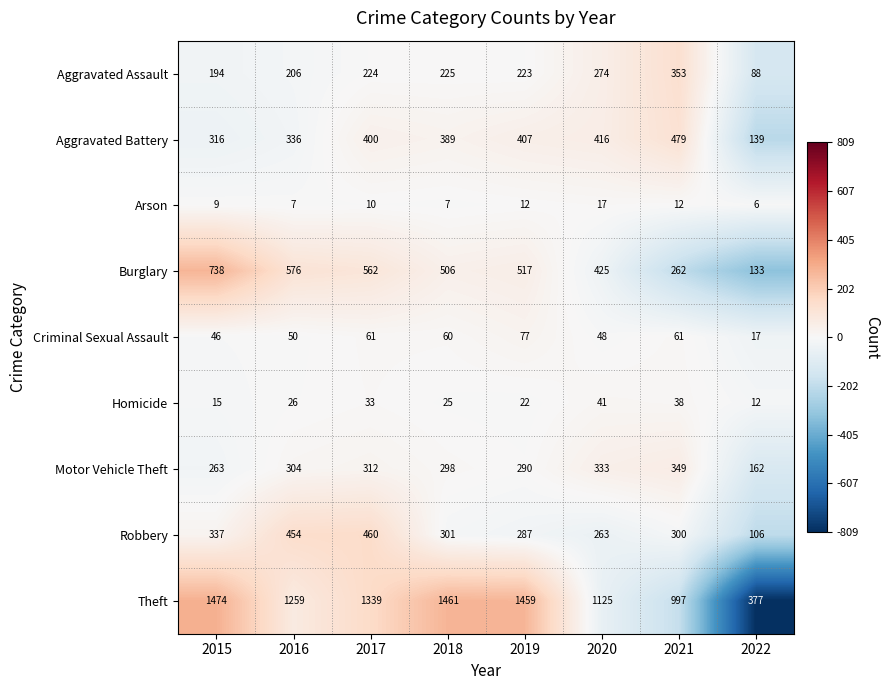

Rank the series at 2018 from highest to lowest value.

Theft, Burglary, Aggravated Battery, Robbery, Motor Vehicle Theft, Aggravated Assault, Criminal Sexual Assault, Homicide, Arson